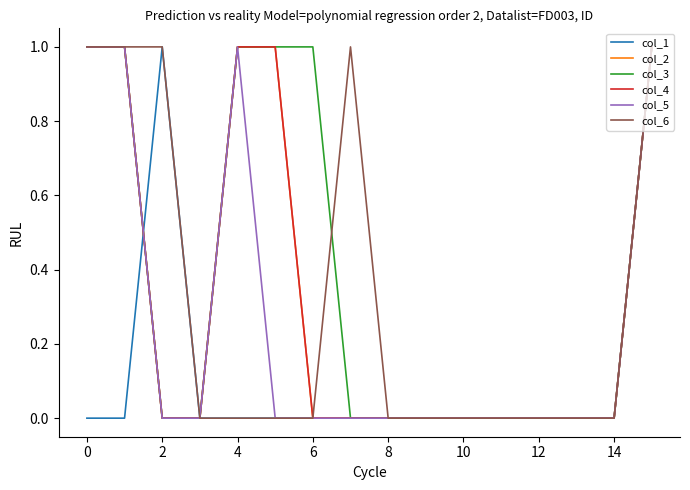

True or false: col_4 and col_5 cross at least once.

False